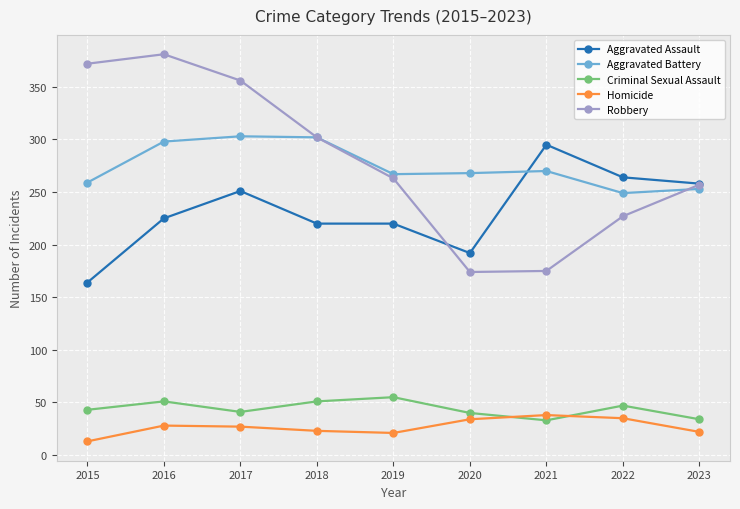

The Aggravated Assault series shows 448 at 2022. True or false?

False